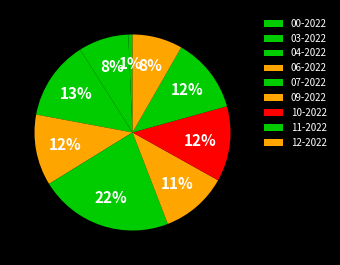

How many segments does this pie chart have?

9